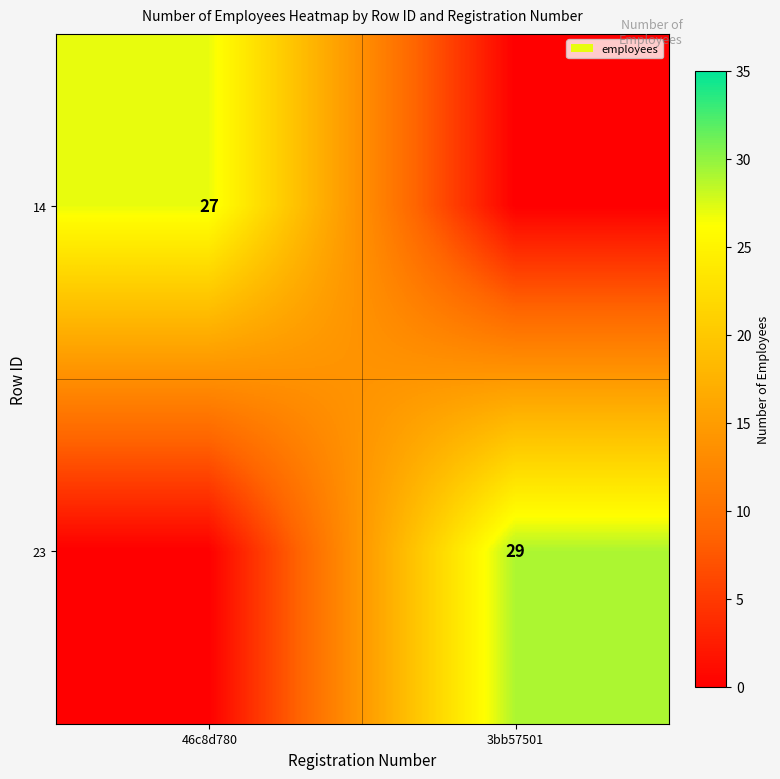

At which category is the sum across all series the highest?

3bb57501